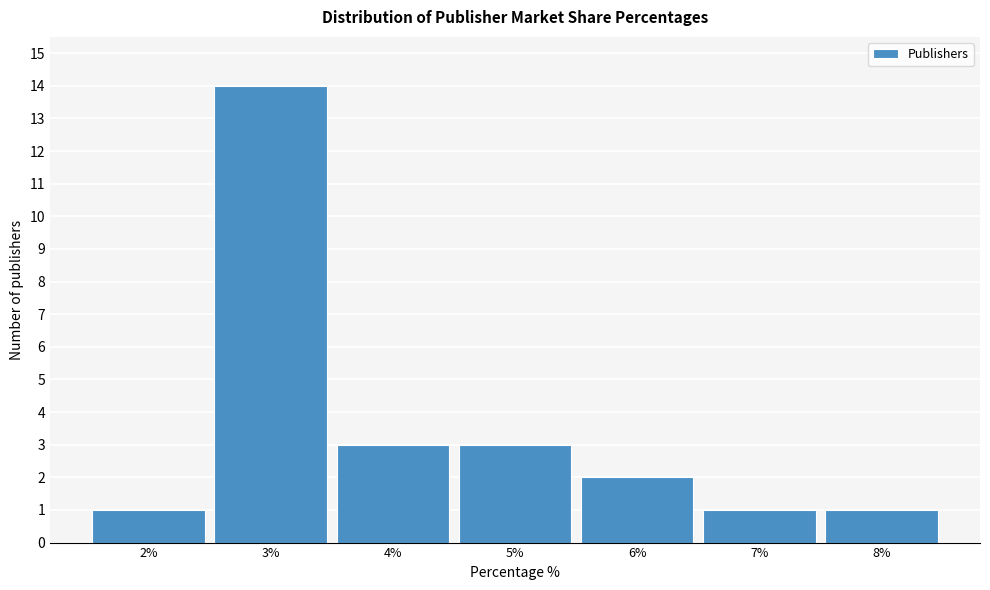

Reading left to right, transcribe this chart: for each bar, give the range it covers on the x-axis and its height. The values are not printed on the chart, so give them approximately, as read against the axis.

1.5 to 2.5: 1
2.5 to 3.5: 14
3.5 to 4.5: 3
4.5 to 5.5: 3
5.5 to 6.5: 2
6.5 to 7.5: 1
7.5 to 8.5: 1